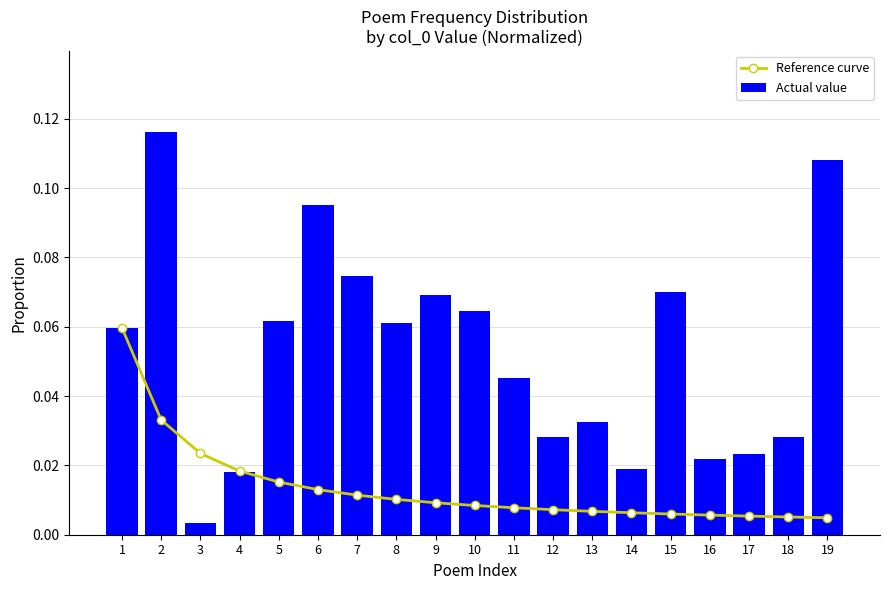

List the series in order of their peak value, lowest first.

Reference curve, Actual value